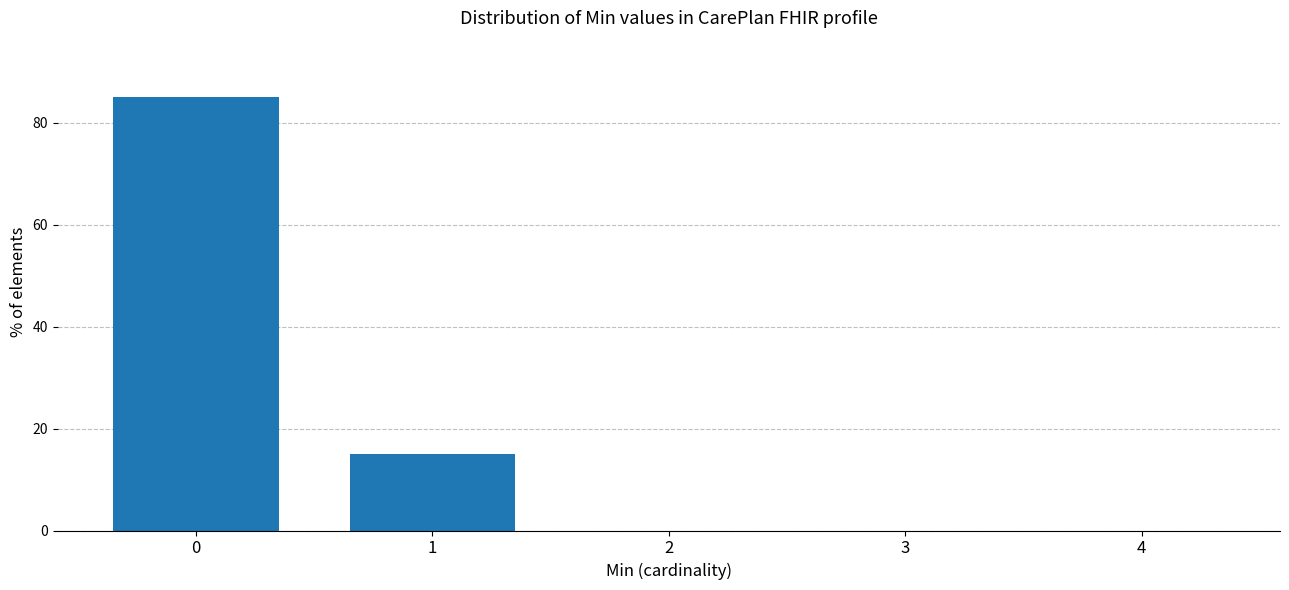

Reading left to right, what are all the values shown in this chart?

0=85	1=15	2=0	3=0	4=0